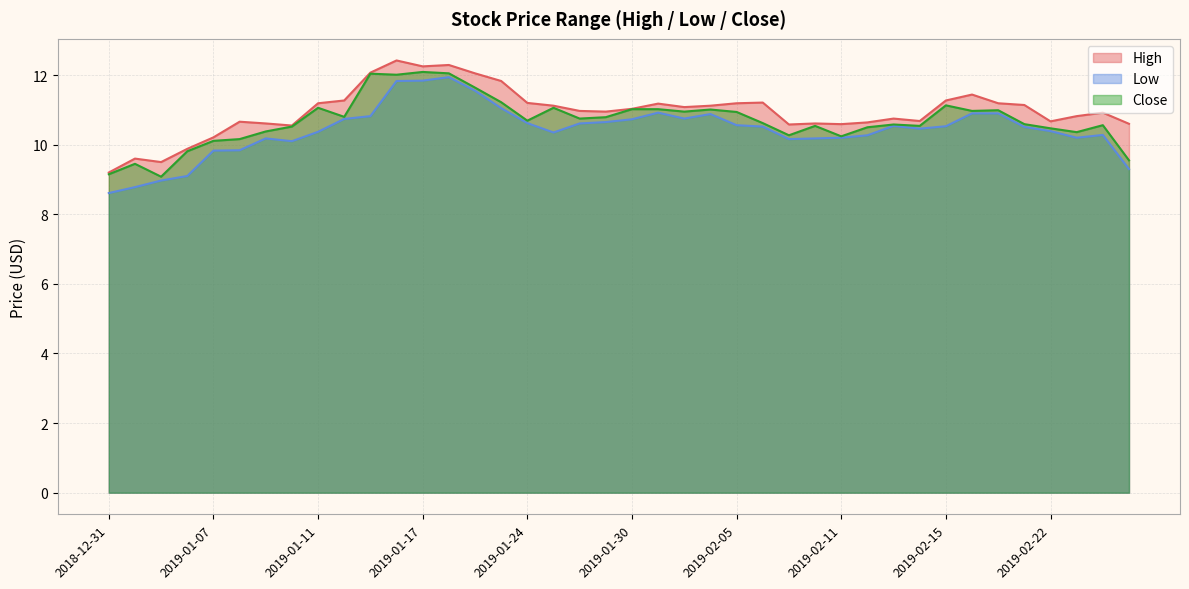

Rank the series by their average value, from lowest to highest.

Low, Close, High